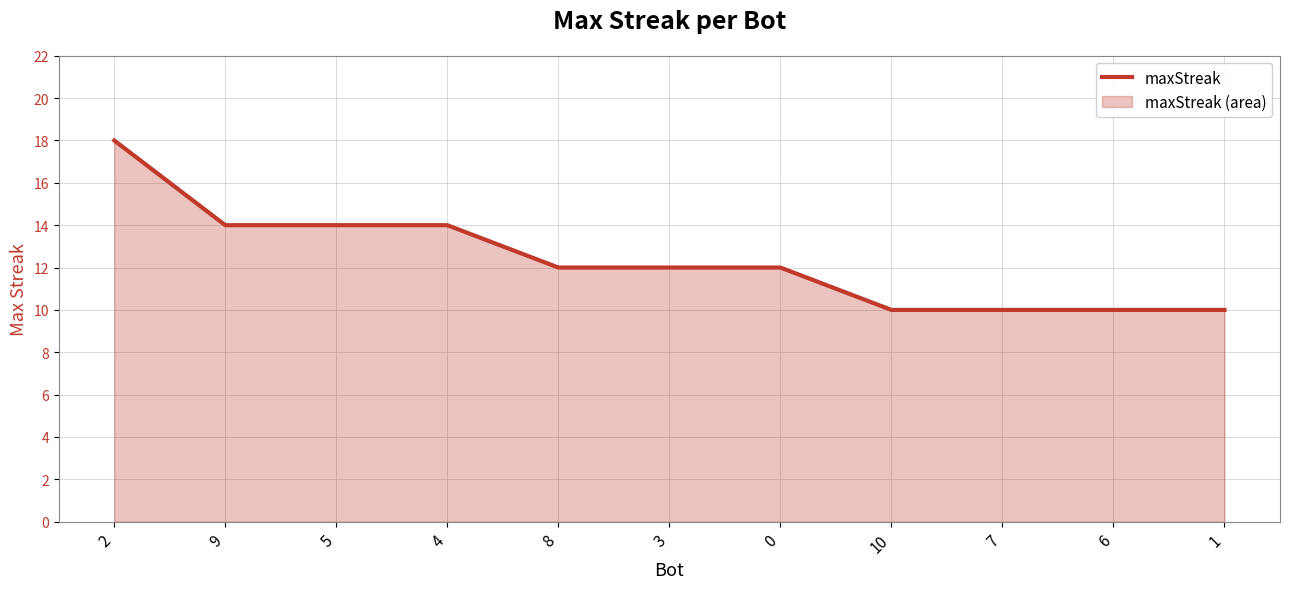

What position from the left is 10?

8